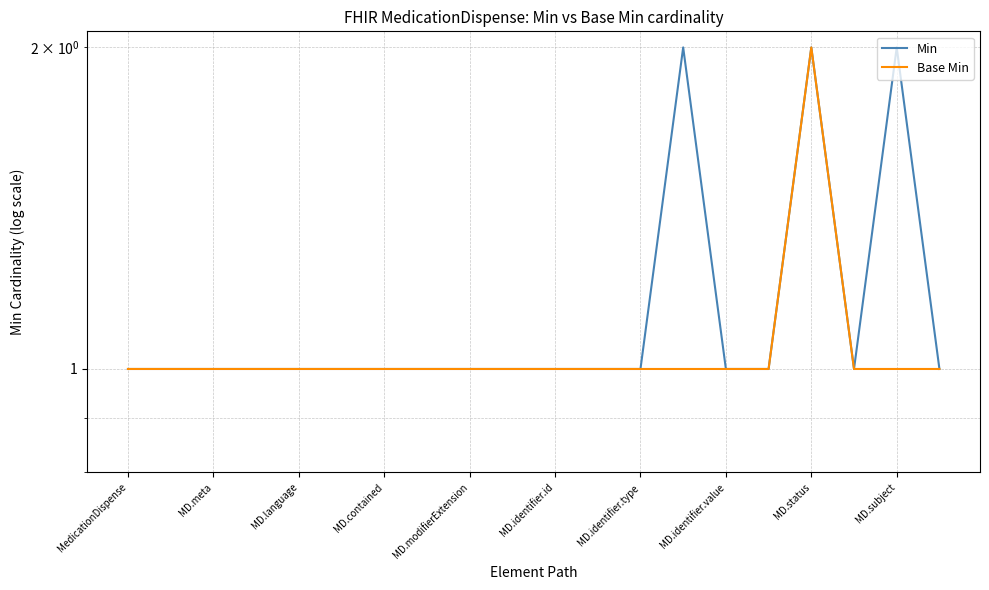

What is the difference between the second highest and second lowest values in the Min series?

1